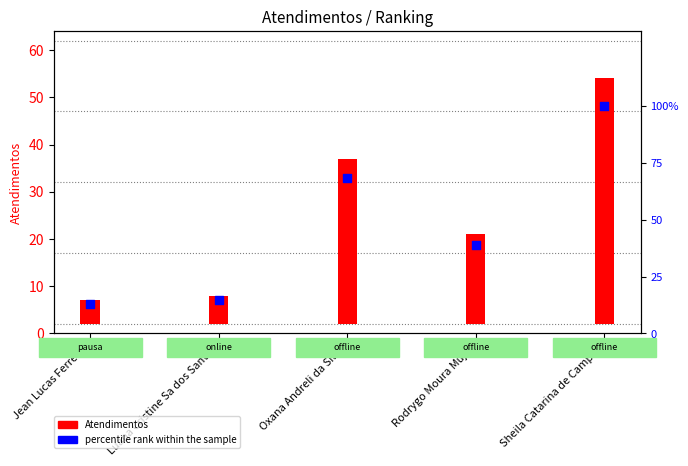

Which series has the largest total across all categories?

percentile rank within the sample